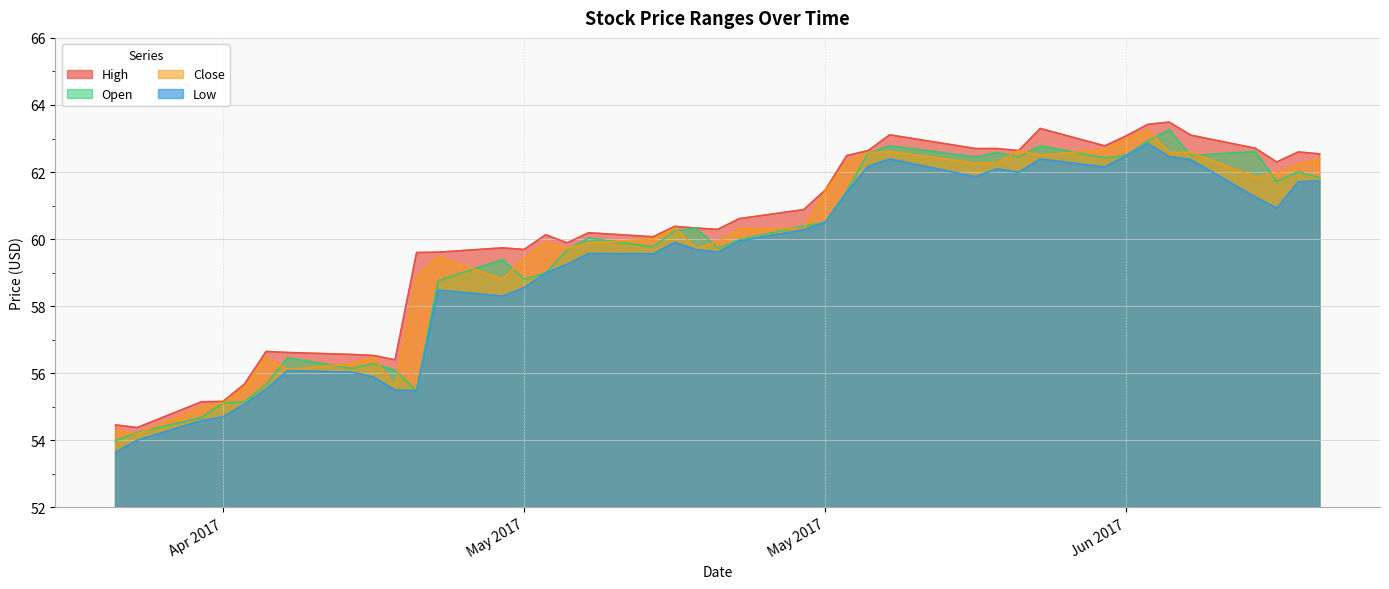

Which series changed the most between 2017-05-03 and 2017-05-25?

Close